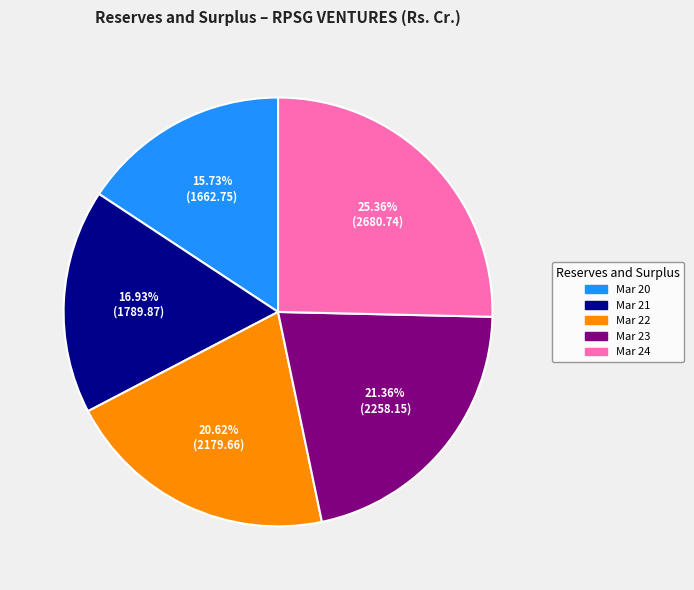

To the nearest percent, what percentage of the pie is Mar 21?

17%